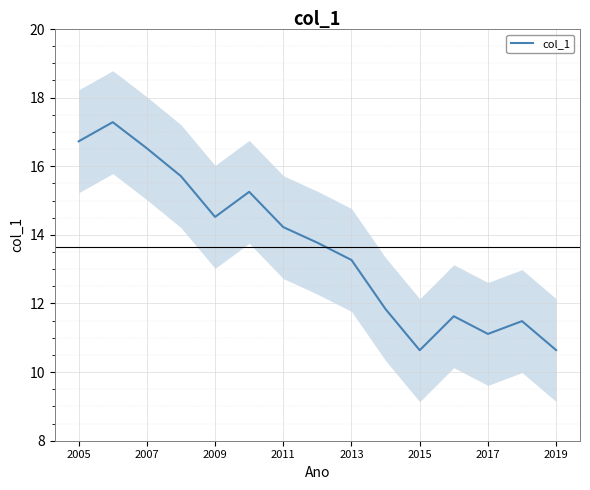

What is the maximum value for col_1?

17.3